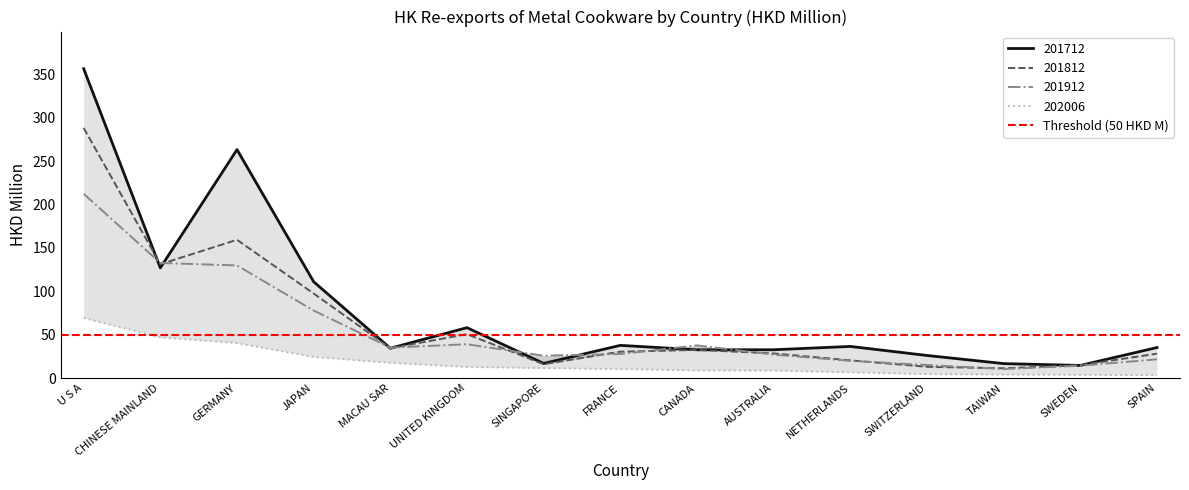

True or false: 202006 and 201912 intersect in this chart.

False